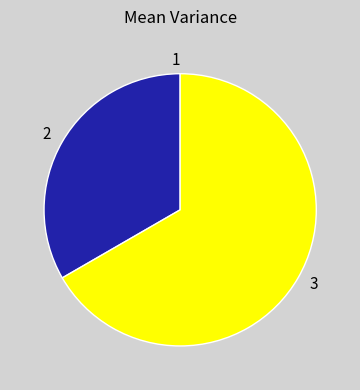

The 2 slice represents 33% of the pie. True or false?

True